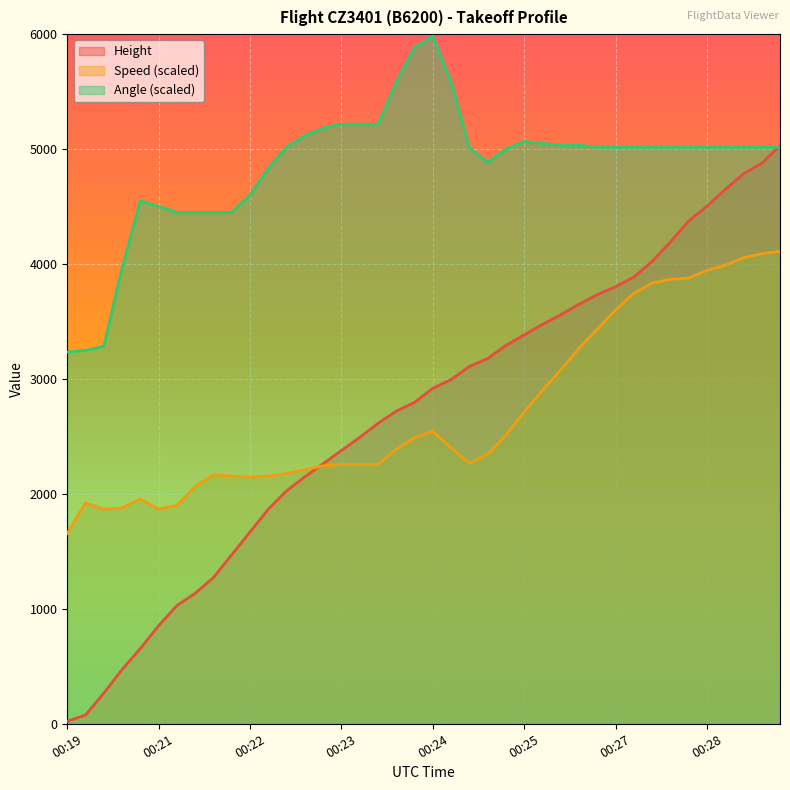

At how many categories does at least one series exceed 1680?

40